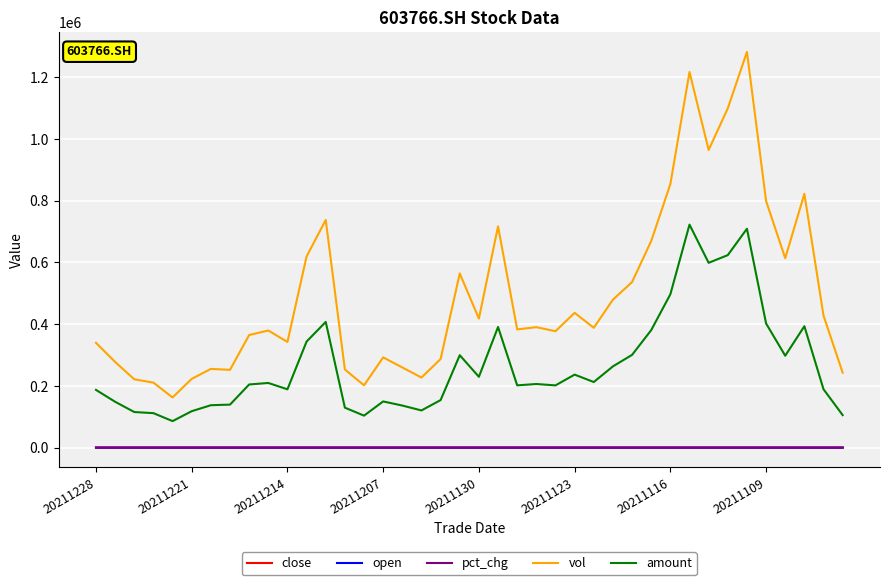

What is the minimum value for vol?

162450.5